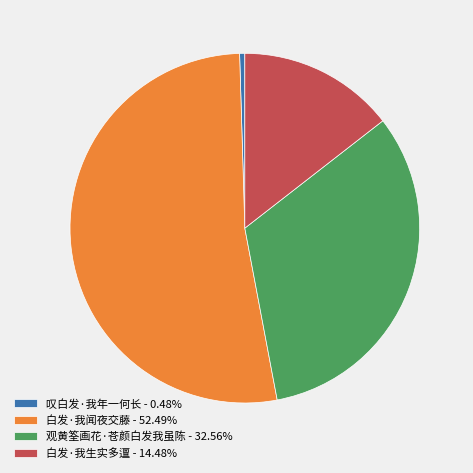

Does 白发·我闻夜交藤 account for over 50% of the chart?

Yes